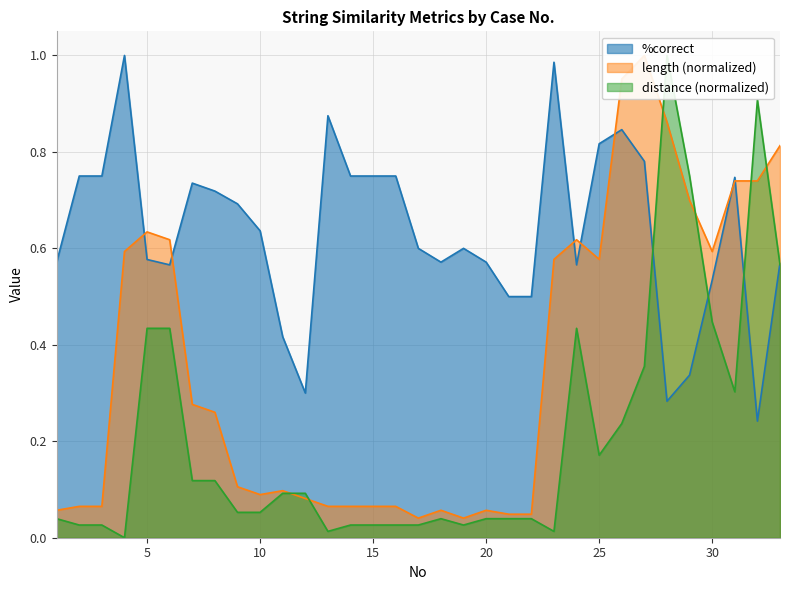

List the series in order of their peak value, highest first.

%correct, length, distance